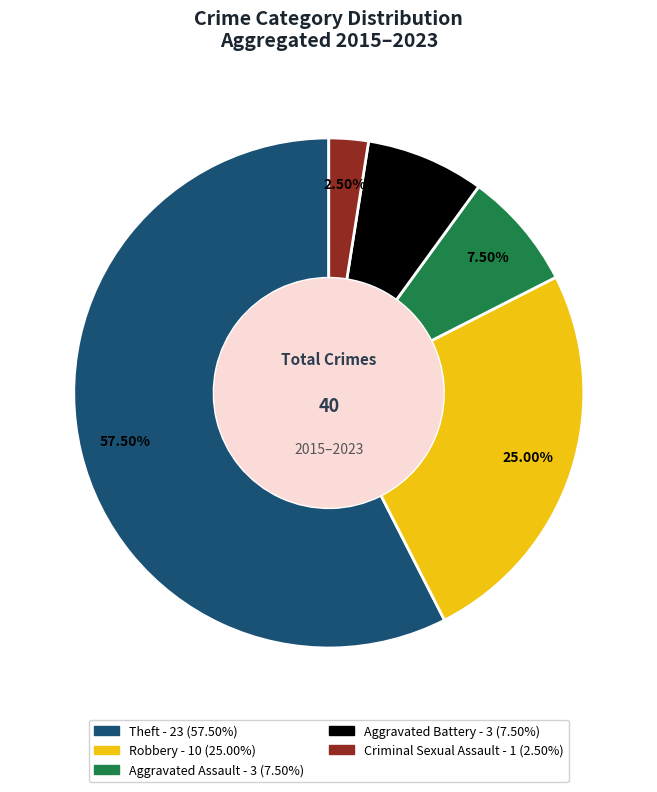

Is there a majority slice in this chart?

Yes